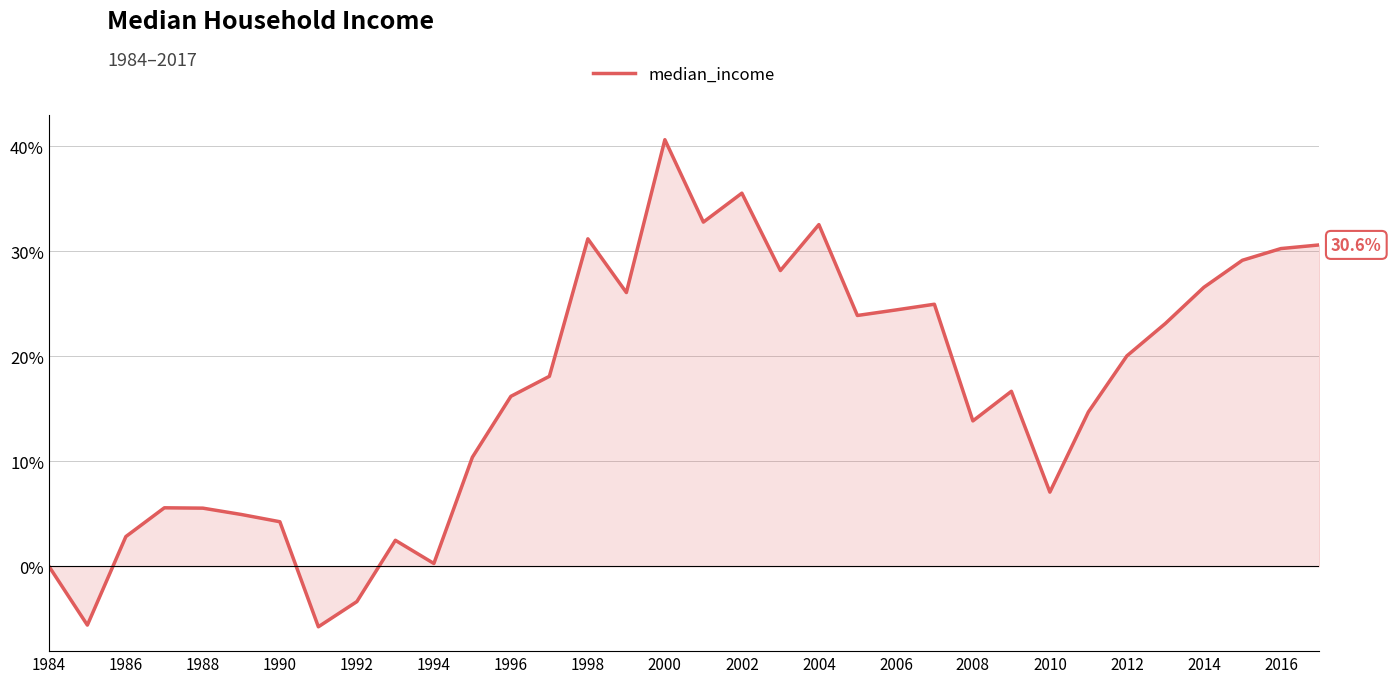

How many series are shown in this chart?

1